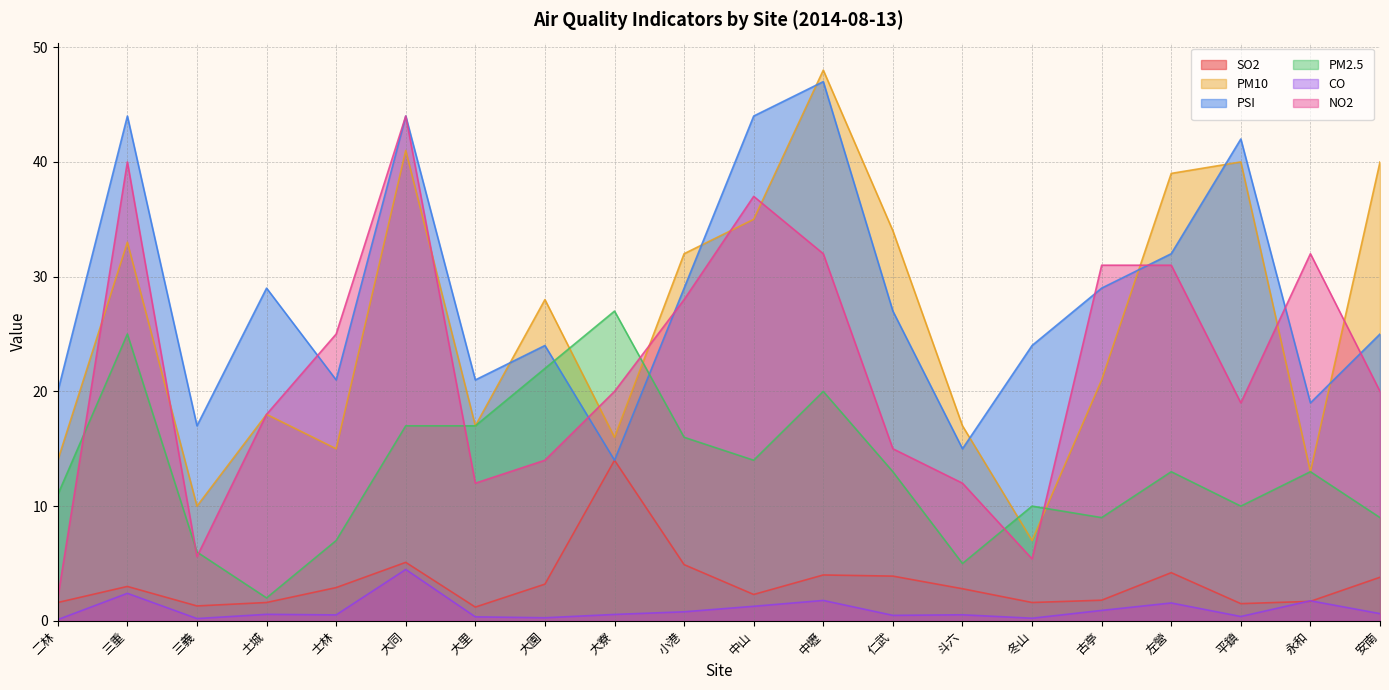

Reading right to left, extract all data points from this chart.

SO2: 安南=3.8	永和=1.7	平鎮=1.5	左營=4.2	古亭=1.8	冬山=1.6	斗六=2.8	仁武=3.9	中壢=4.0	中山=2.3	小港=4.9	大寮=14.0	大園=3.2	大里=1.2	大同=5.1	士林=2.9	土城=1.6	三義=1.3	三重=3.0	二林=1.6
PM10: 安南=40.0	永和=13.0	平鎮=40.0	左營=39.0	古亭=21.0	冬山=7.0	斗六=17.0	仁武=34.0	中壢=48.0	中山=35.0	小港=32.0	大寮=16.0	大園=28.0	大里=17.0	大同=41.0	士林=15.0	土城=18.0	三義=10.0	三重=33.0	二林=14.0
PSI: 安南=25.0	永和=19.0	平鎮=42.0	左營=32.0	古亭=29.0	冬山=24.0	斗六=15.0	仁武=27.0	中壢=47.0	中山=44.0	小港=29.0	大寮=14.0	大園=24.0	大里=21.0	大同=44.0	士林=21.0	土城=29.0	三義=17.0	三重=44.0	二林=20.0
PM2.5: 安南=9.0	永和=13.0	平鎮=10.0	左營=13.0	古亭=9.0	冬山=10.0	斗六=5.0	仁武=13.0	中壢=20.0	中山=14.0	小港=16.0	大寮=27.0	大園=22.0	大里=17.0	大同=17.0	士林=7.0	土城=2.0	三義=6.0	三重=25.0	二林=11.0
CO: 安南=0.6	永和=1.8	平鎮=0.4	左營=1.6	古亭=0.9	冬山=0.2	斗六=0.5	仁武=0.5	中壢=1.8	中山=1.3	小港=0.8	大寮=0.6	大園=0.3	大里=0.3	大同=4.5	士林=0.5	土城=0.6	三義=0.2	三重=2.4	二林=0.1
NO2: 安南=20.0	永和=32.0	平鎮=19.0	左營=31.0	古亭=31.0	冬山=5.4	斗六=12.0	仁武=15.0	中壢=32.0	中山=37.0	小港=28.0	大寮=20.0	大園=14.0	大里=12.0	大同=44.0	士林=25.0	土城=18.0	三義=5.6	三重=40.0	二林=2.0